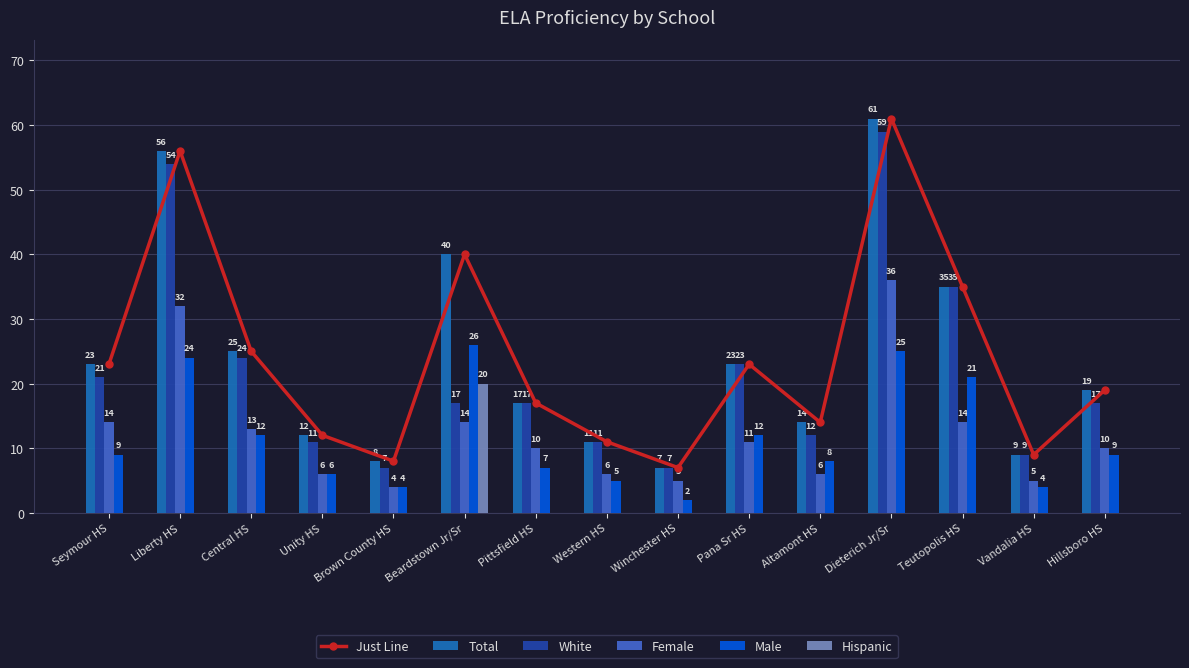

How many data points in Female are above 10?

7